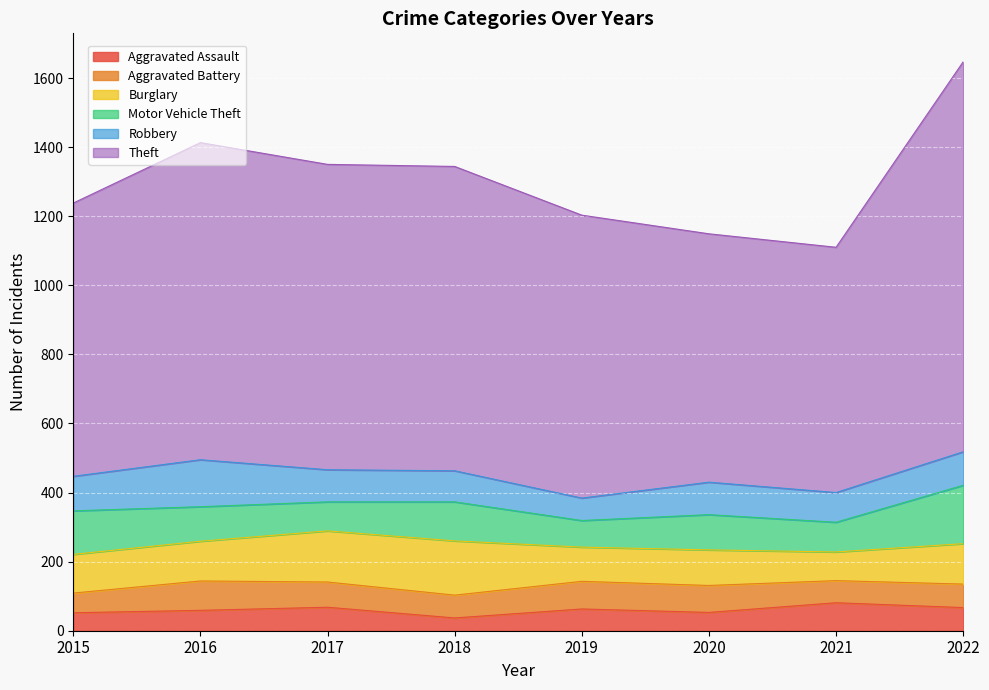

Which series has the widest spread of values?

Theft